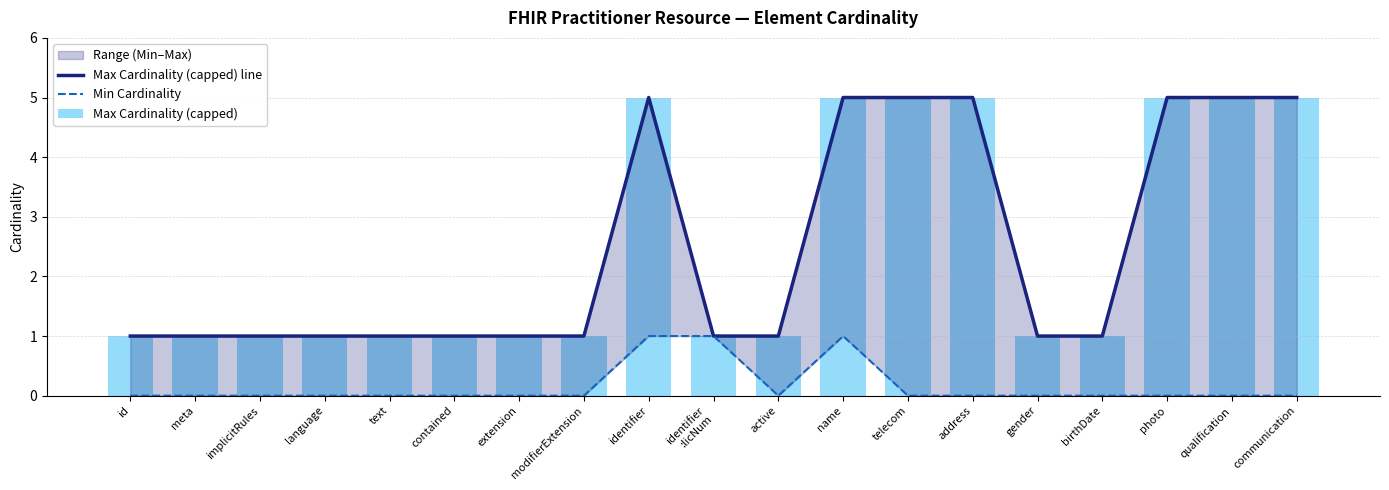

At how many categories does at least one series exceed 4?

7